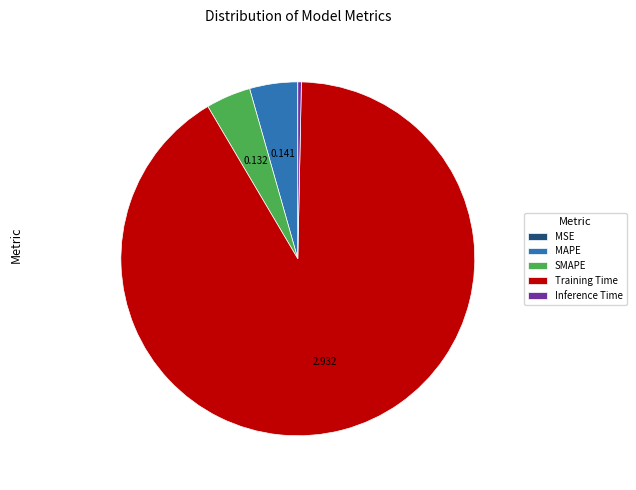

What is the largest slice in the pie chart?

Training Time